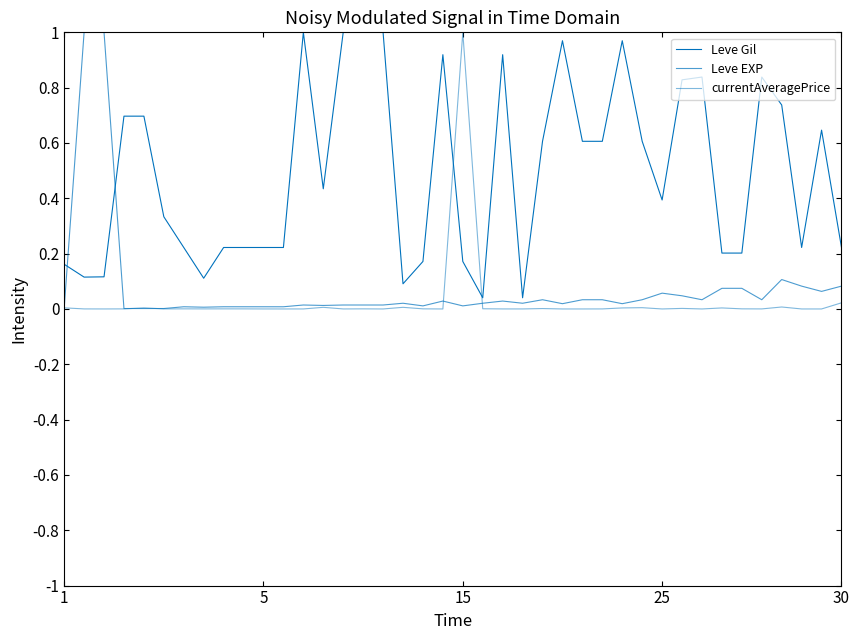

Does the chart display data point markers on the line(s)?

No